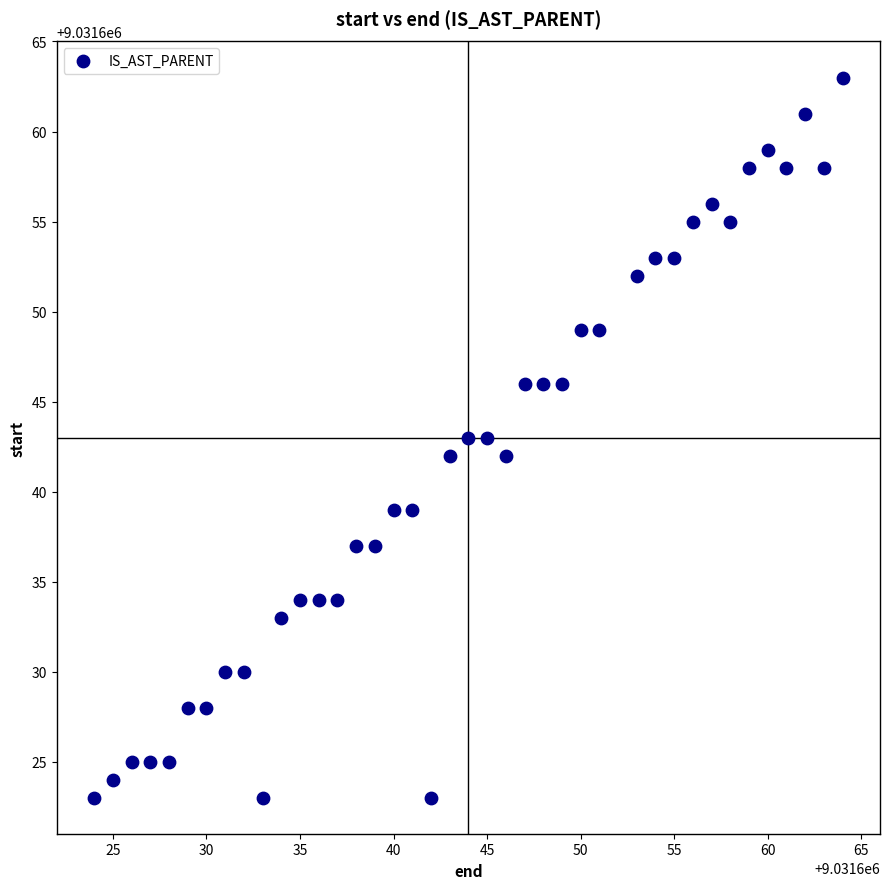

What is the range of Y values (max minus min)?

40